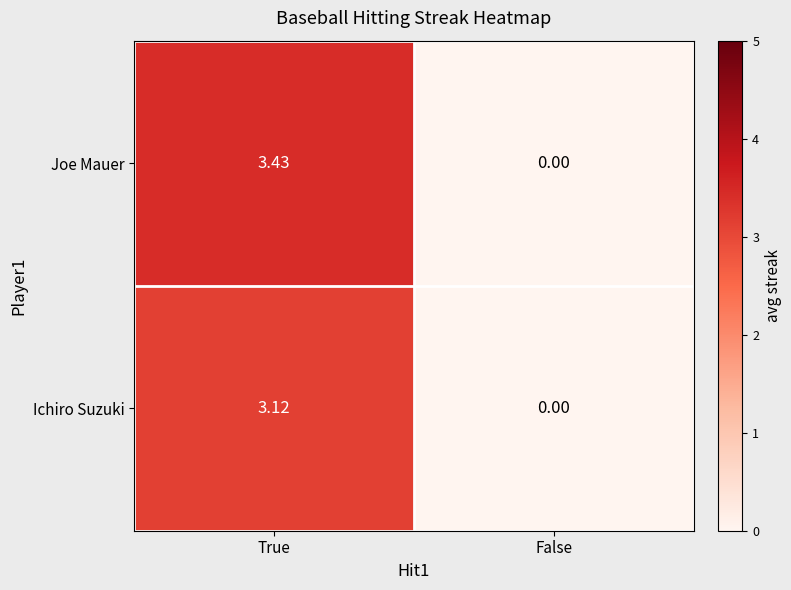

At how many categories does at least one series exceed 1?

1